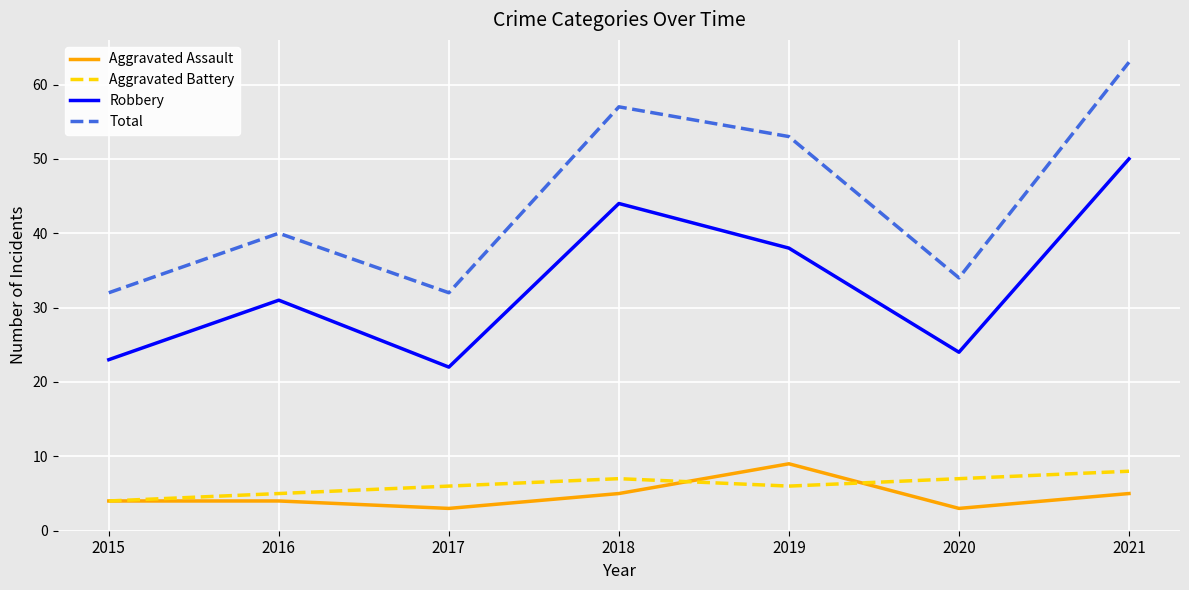

How many interior local valleys does the Aggravated Battery series have?

1